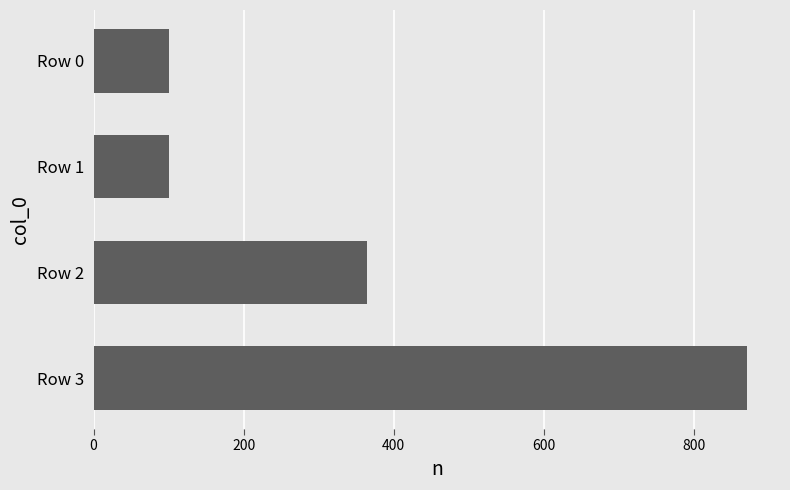

How many data points are less than 364?

2